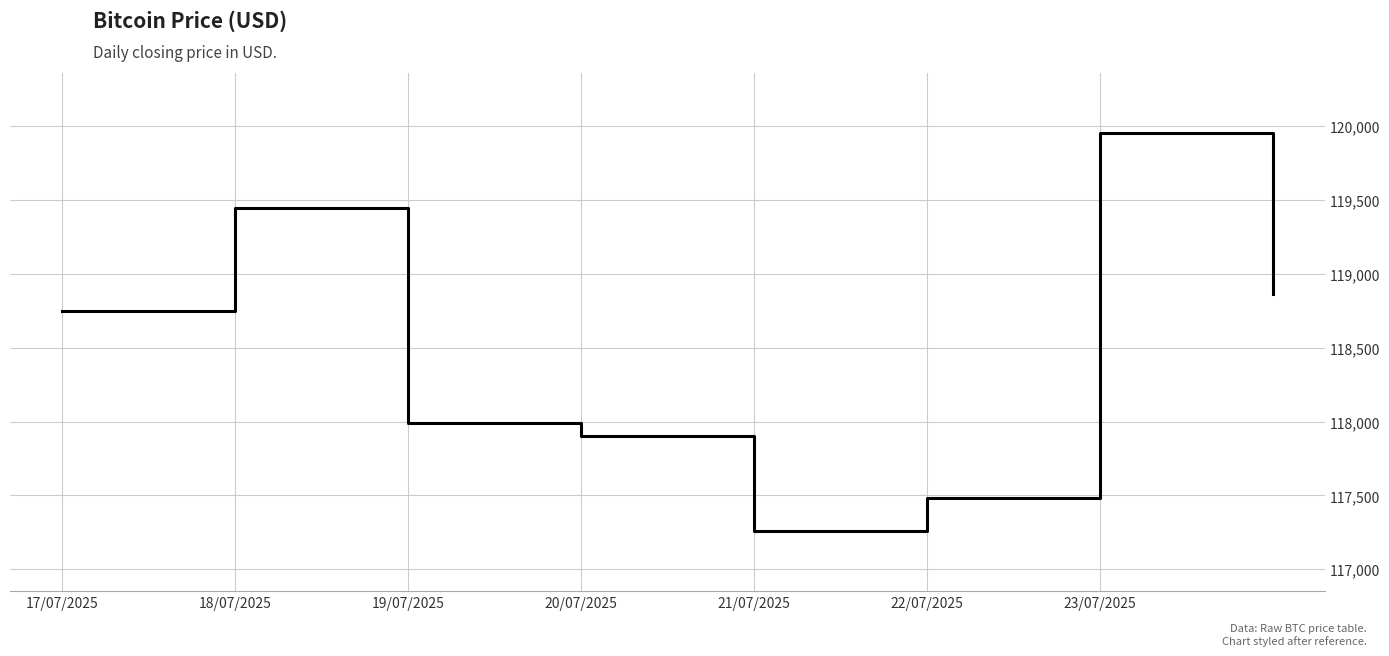

What is the sum of all values?

947643.6